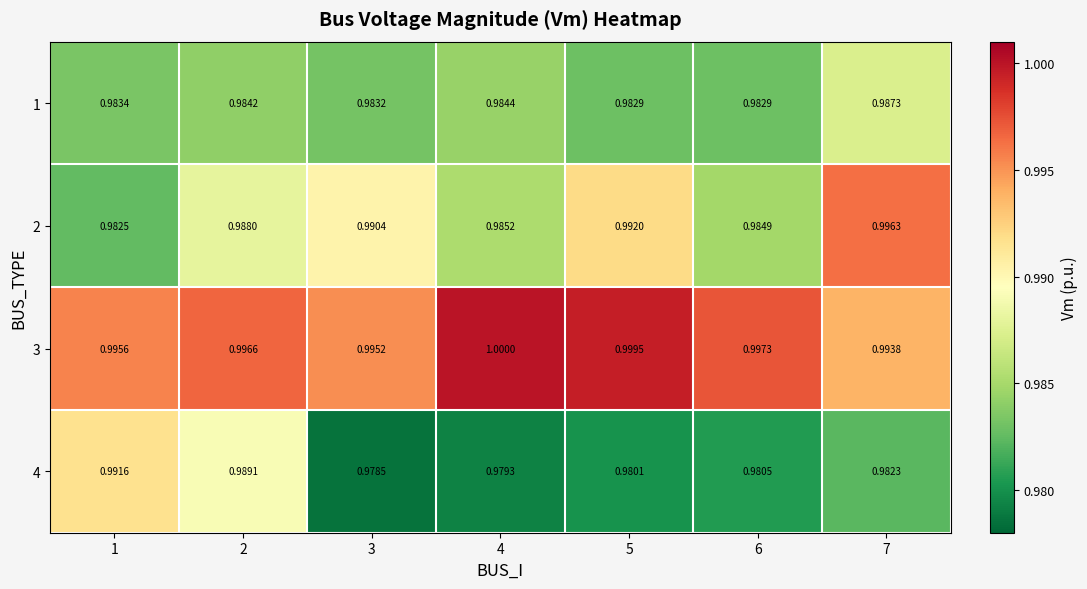

Is the value of 4 at 3 greater than the value of 3 at 1?

No